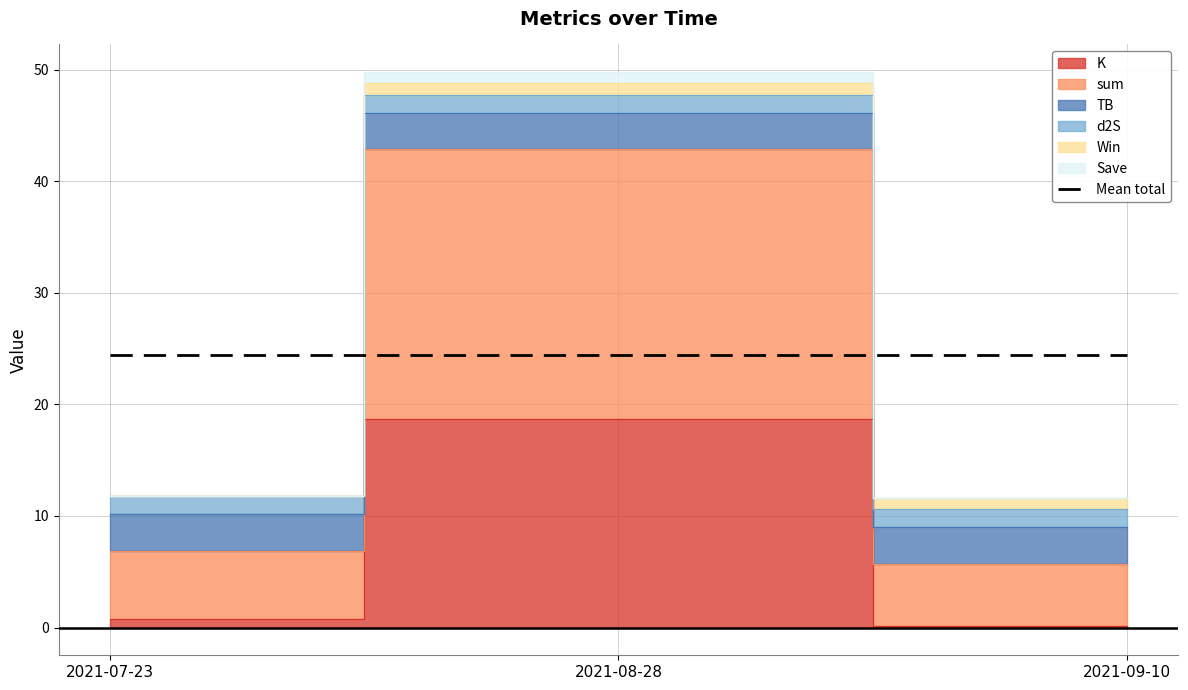

What is the spread (max minus min) of values at 2021-09-10?

11.5